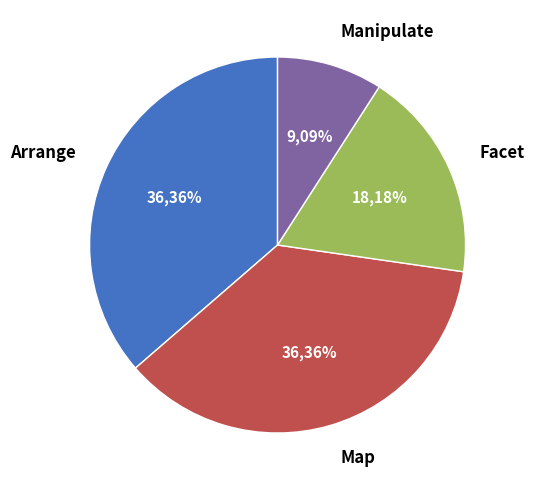

Count the number of slices in the pie.

4